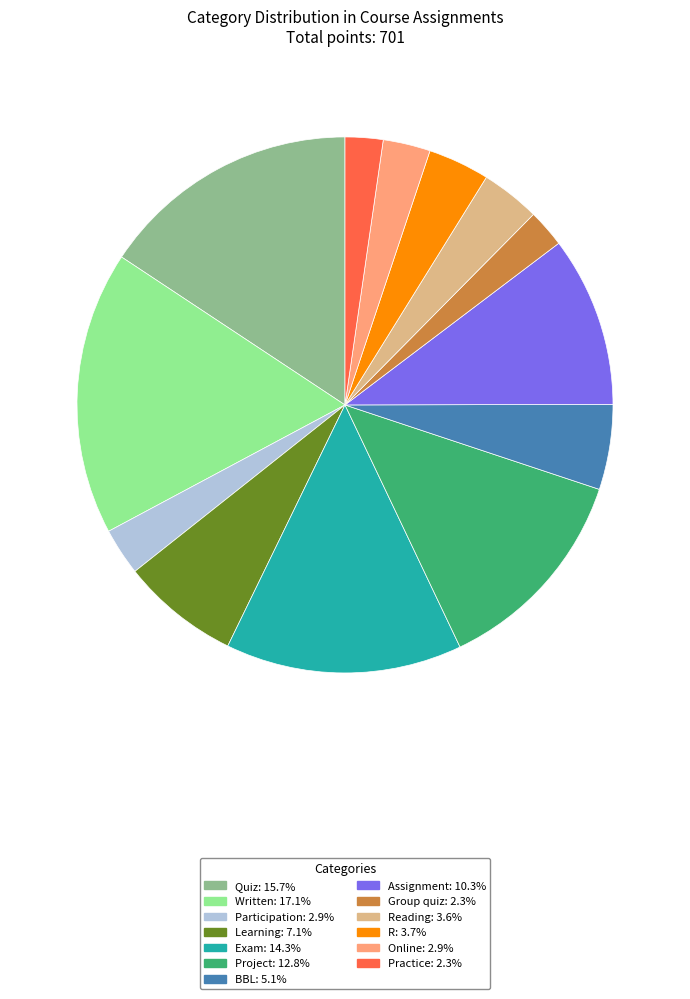

Does any single category account for the majority?

No